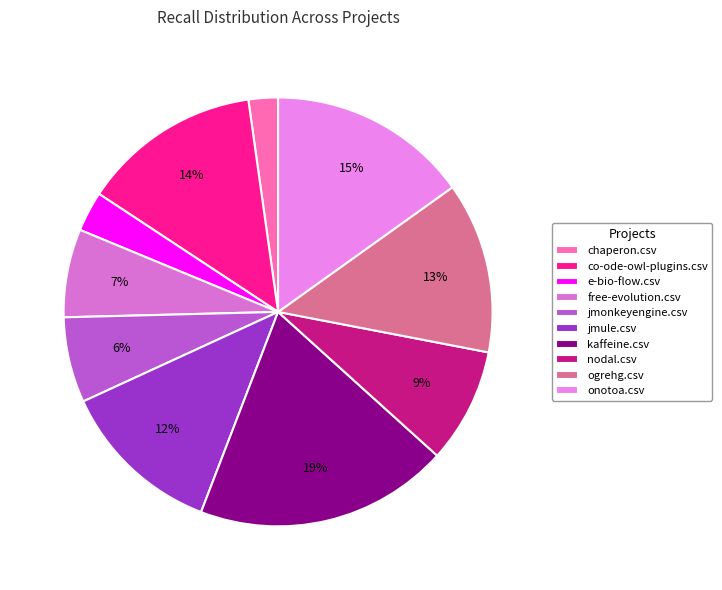

Count the number of slices in the pie.

10